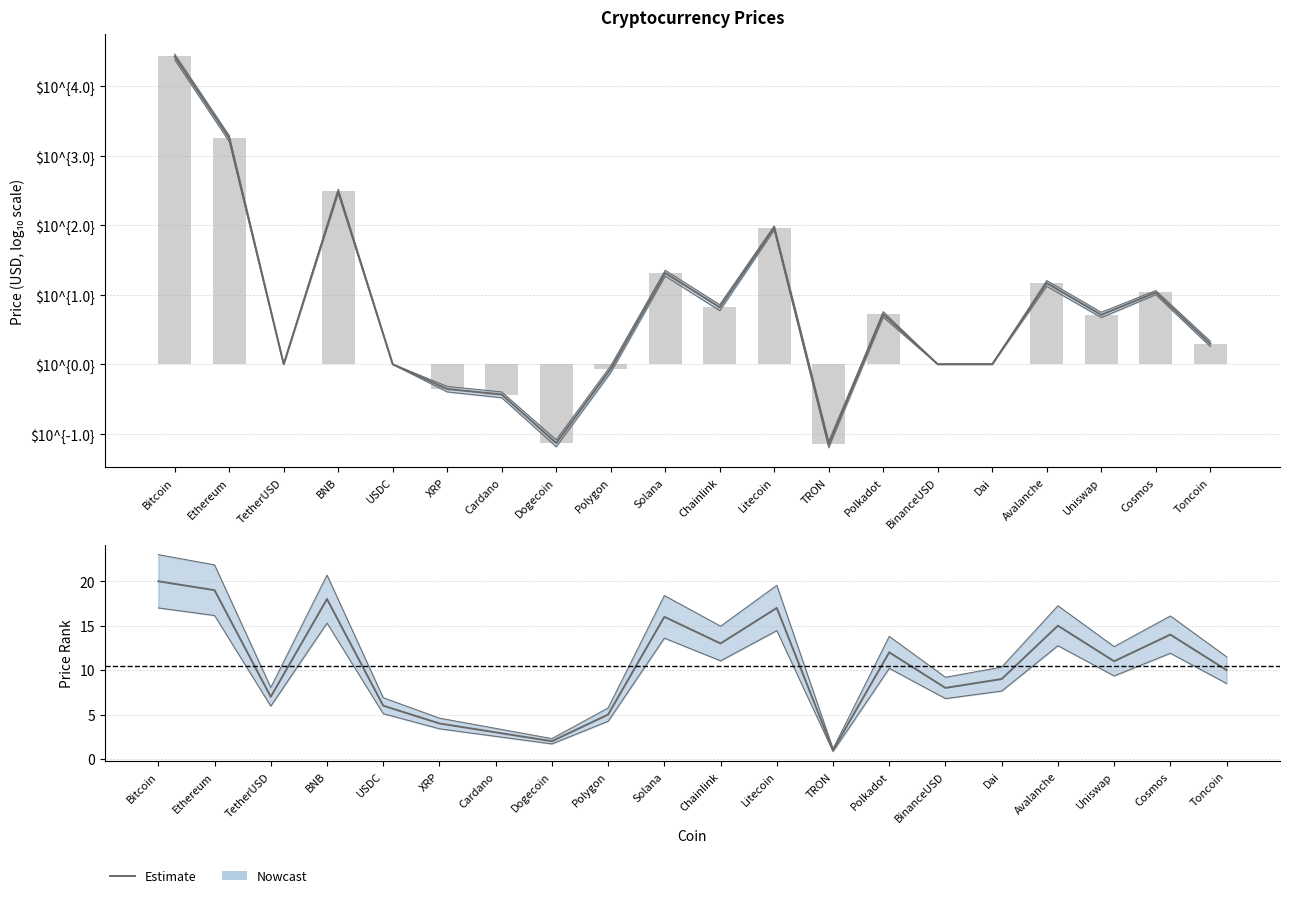

Rank the categories by value from lowest to highest.

TRON, Dogecoin, Cardano, XRP, Polygon, USDC, TetherUSD, BinanceUSD, Dai, Toncoin, Uniswap, Polkadot, Chainlink, Cosmos, Avalanche, Solana, Litecoin, BNB, Ethereum, Bitcoin